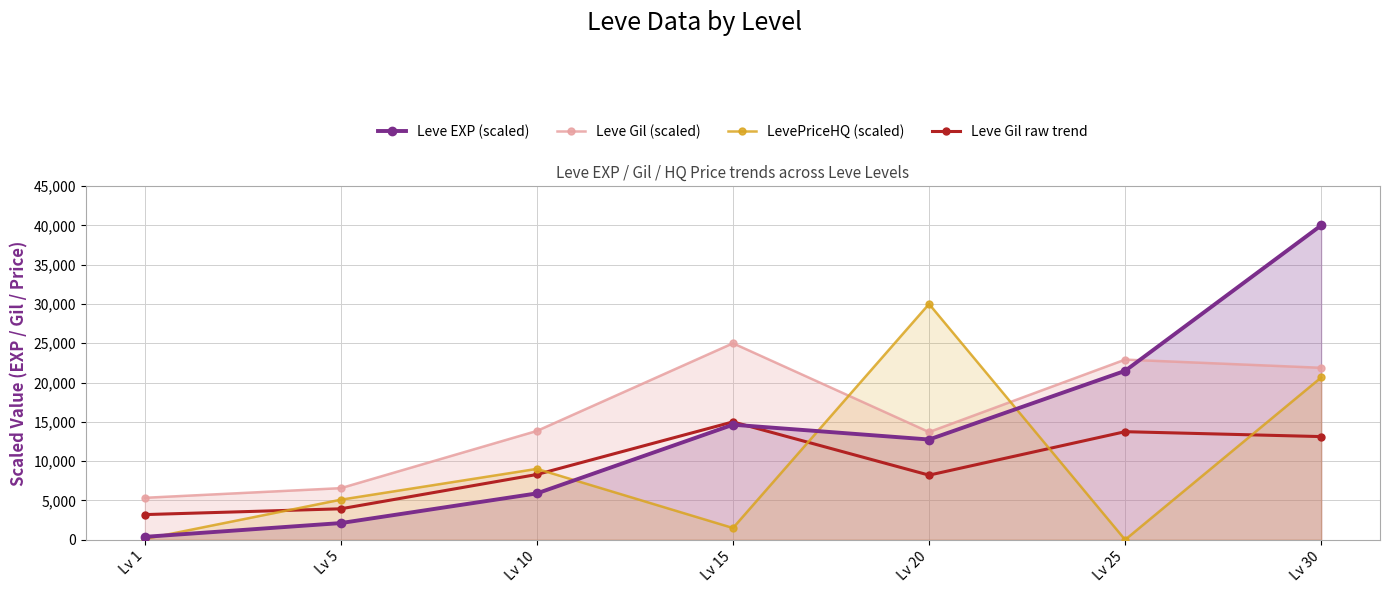

Which category has the highest value in the Leve Gil raw trend series?

Lv 15